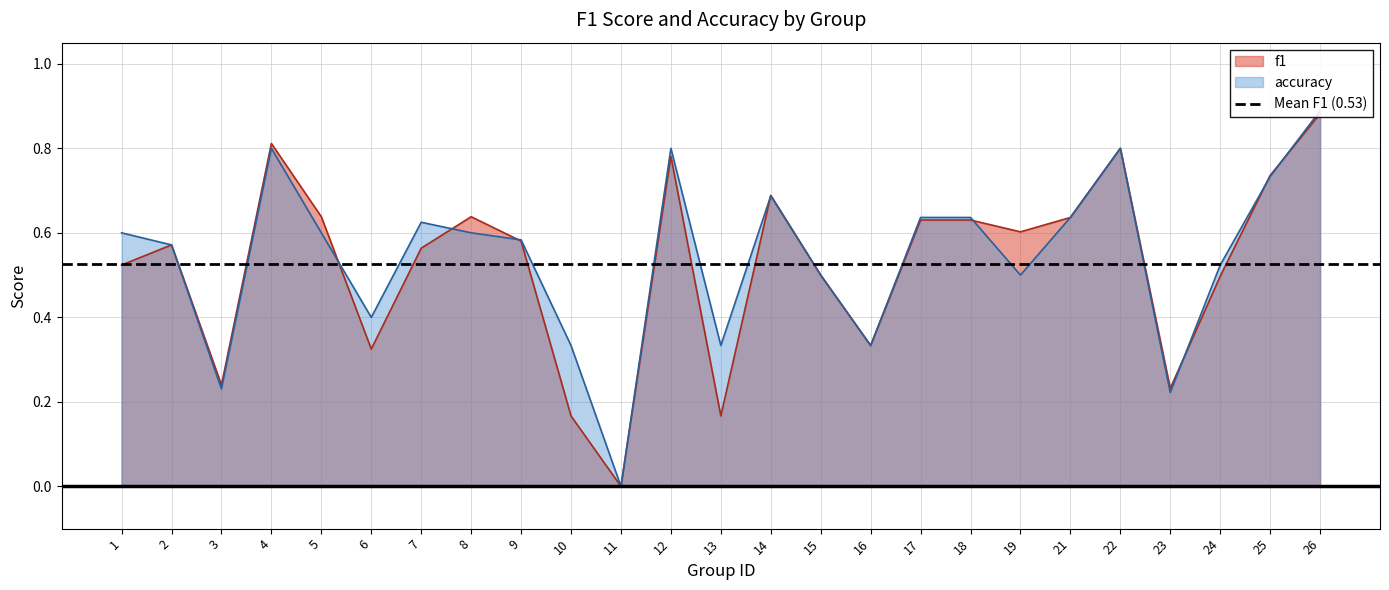

What is the difference between the maximum and minimum values in the f1 series?

0.9